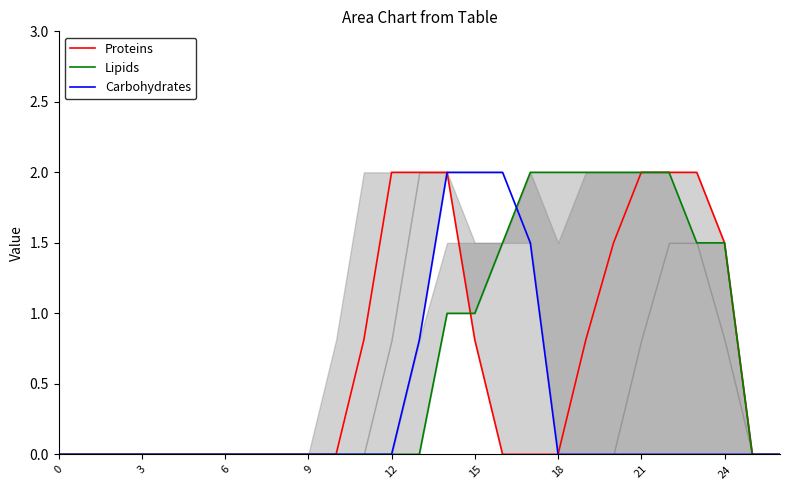

Which series ends up on top after the final intersection of Lipids and Proteins?

Lipids